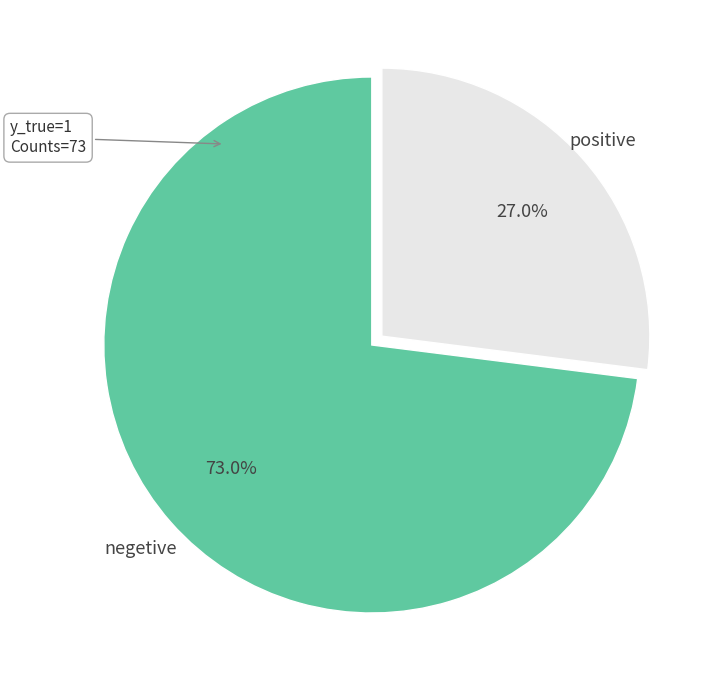

What is the smallest slice in the pie chart?

positive